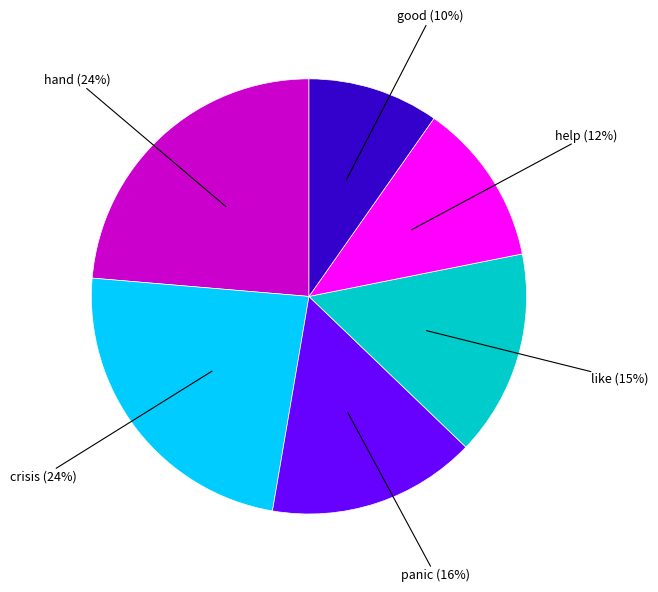

To the nearest percent, what is the average slice percentage?

17%